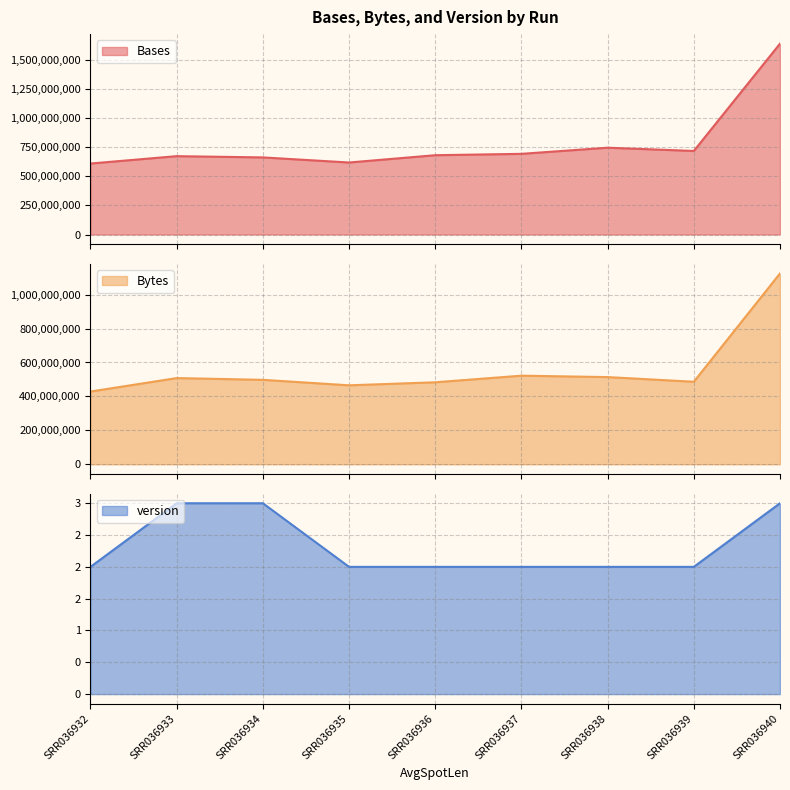

At which label does Bytes first exceed 497700468?

SRR036933